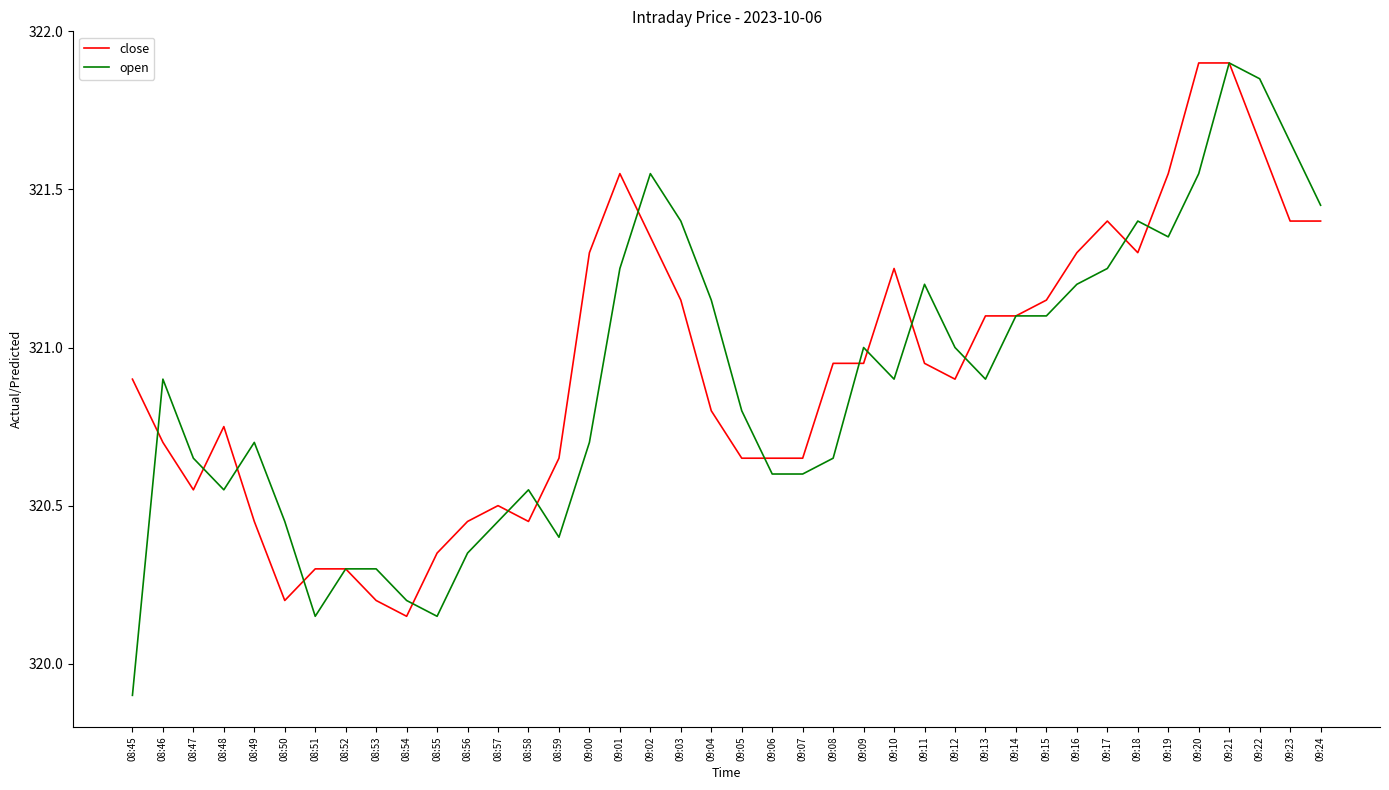

Which category has the highest value in the open series?

09:21